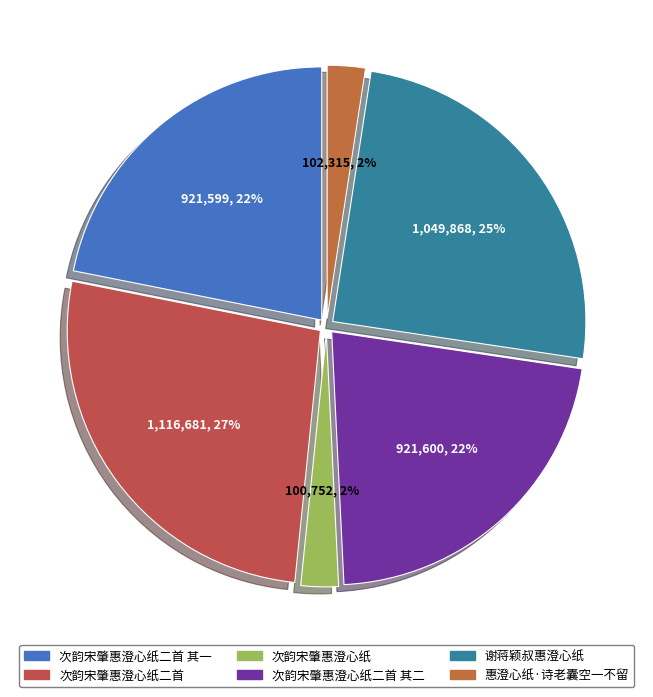

The 次韵宋肇惠澄心纸二首 其二 slice represents 17% of the pie. True or false?

False